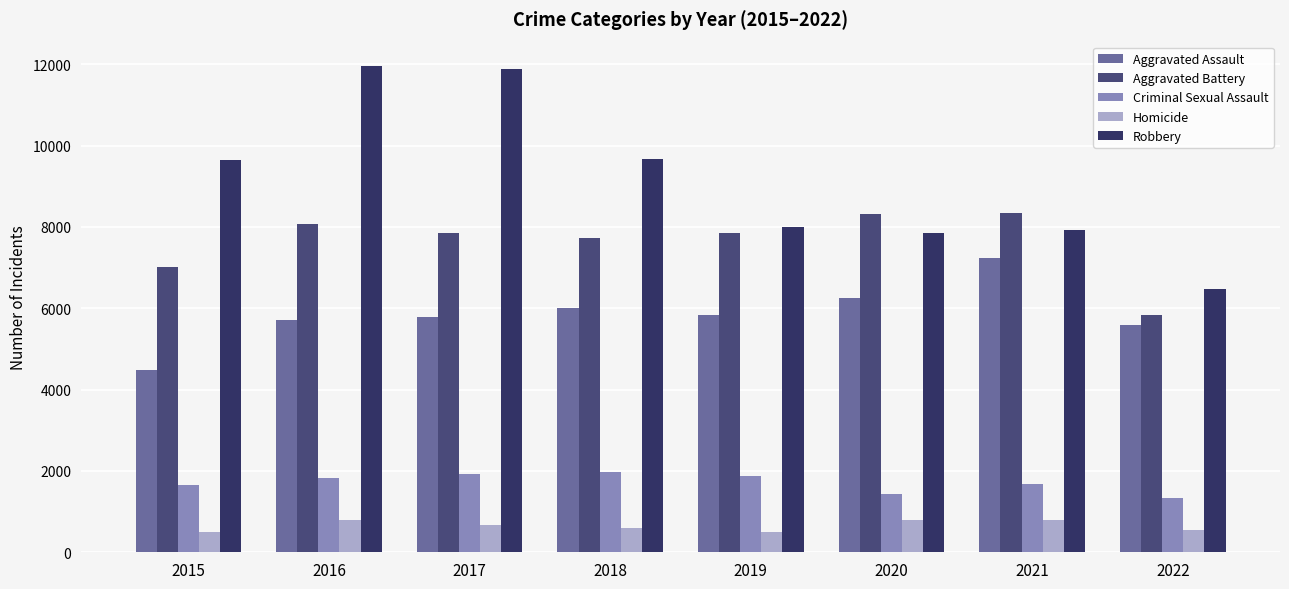

The Aggravated Assault series shows 1292 at 2019. True or false?

False